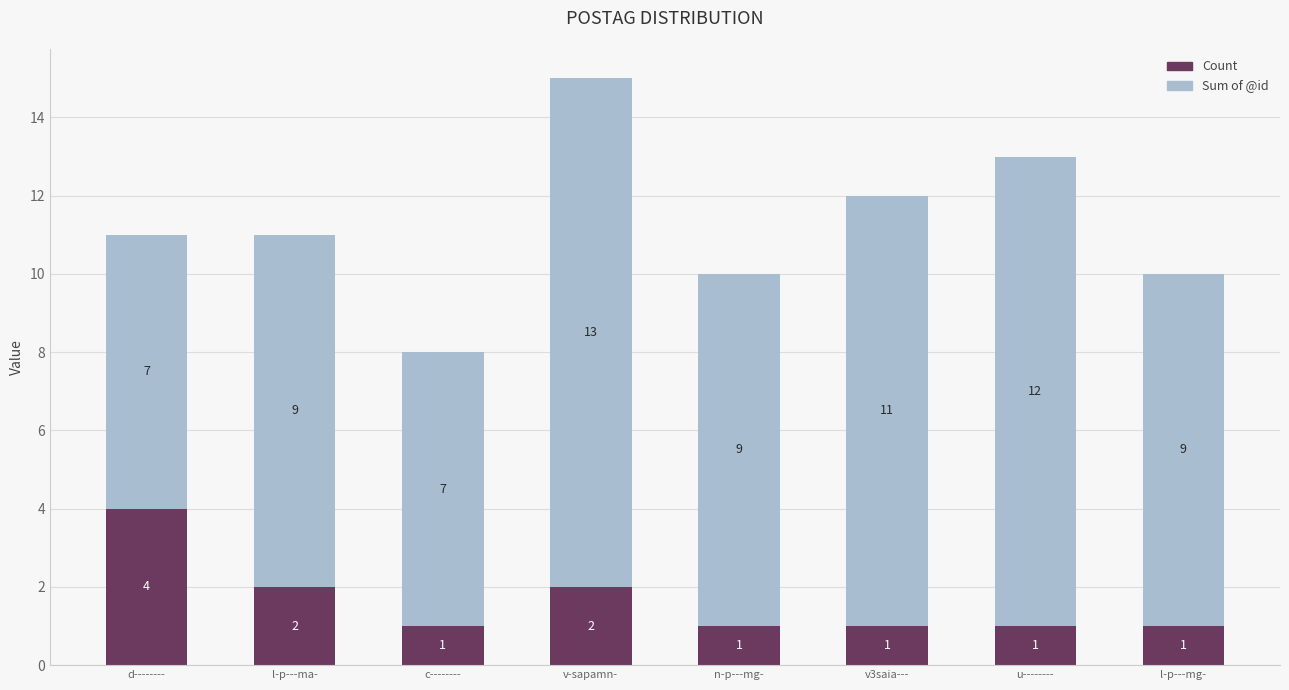

The Count series shows 1 at u--------. True or false?

True